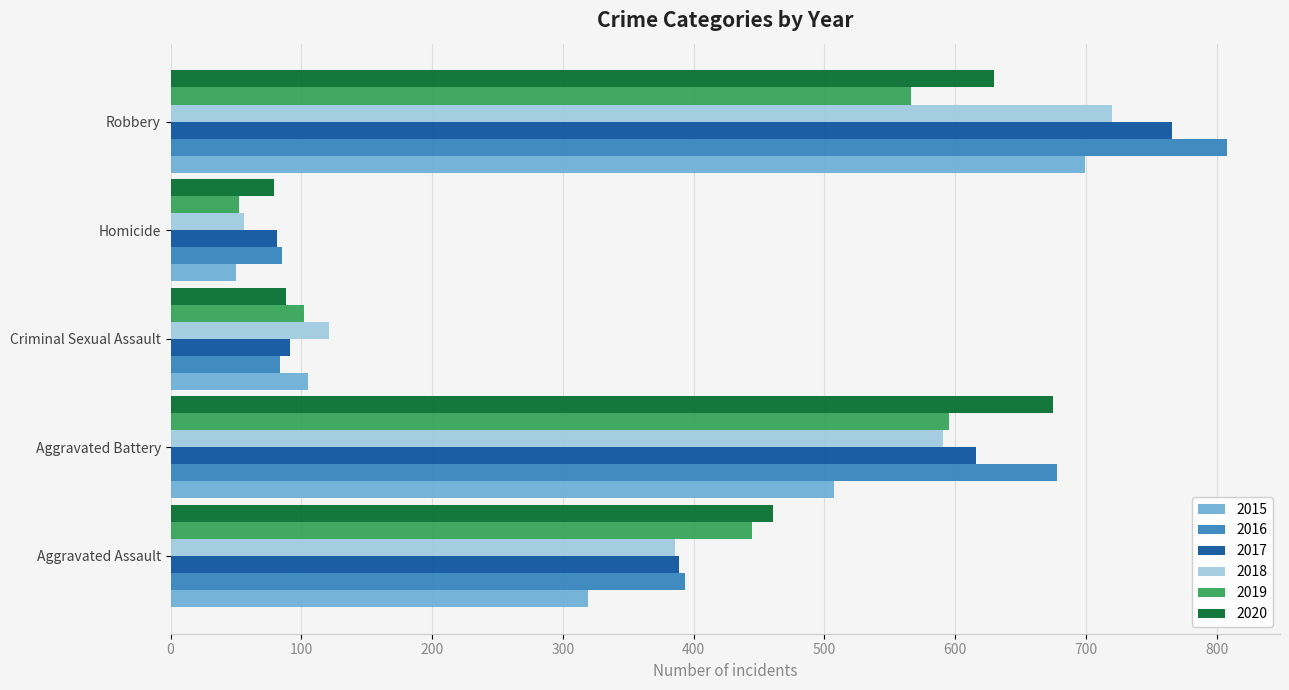

Between Aggravated Assault and Aggravated Battery, which series saw the biggest shift?

2016